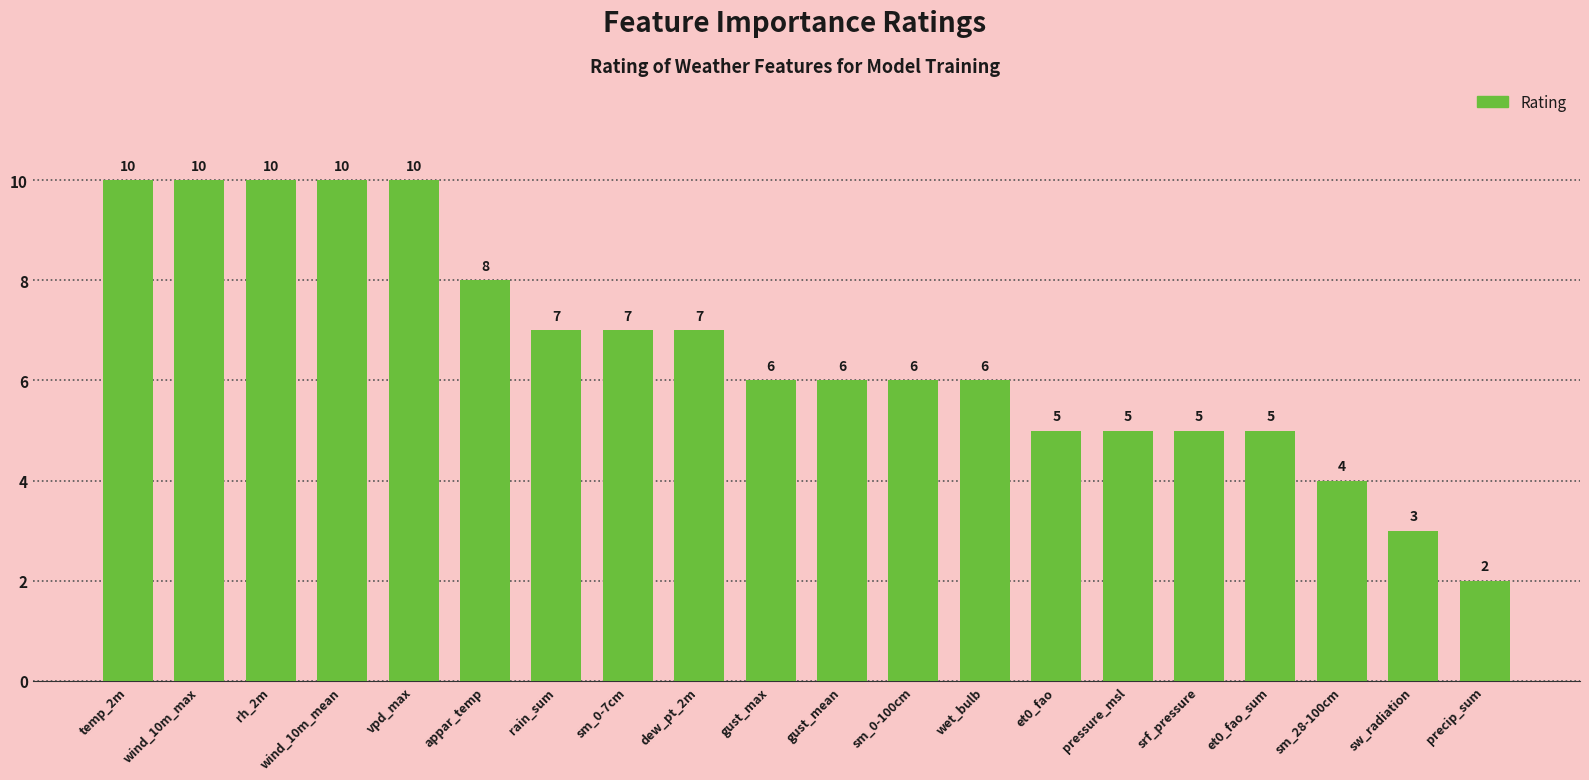

Reading left to right, transcribe all the data shown in this chart.

10	10	10	10	10	8	7	7	7	6	6	6	6	5	5	5	5	4	3	2